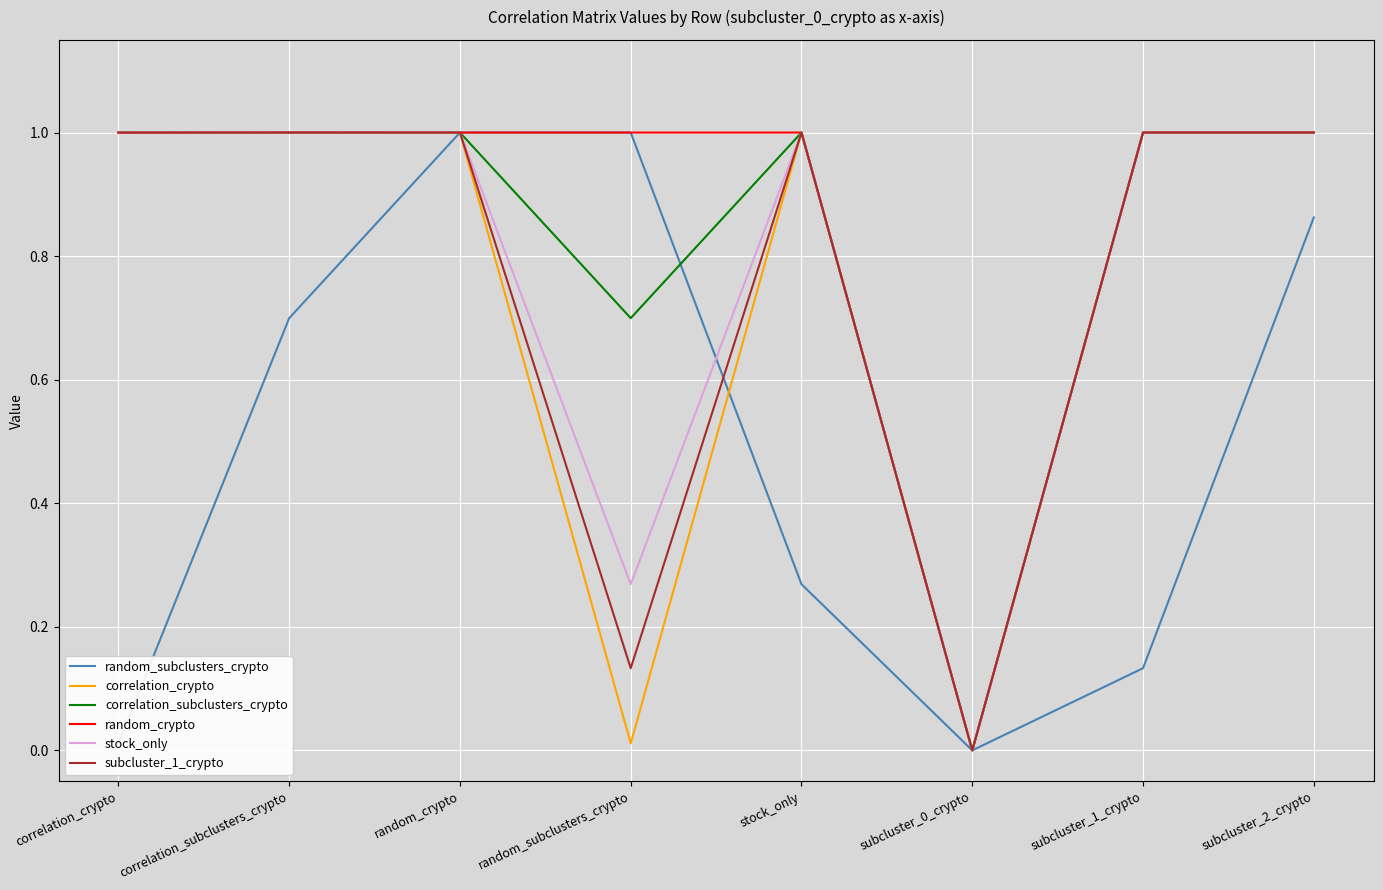

How many lines are shown in the chart?

6